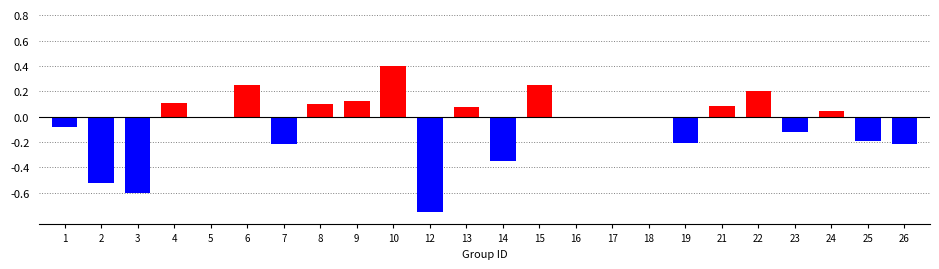

Is it true that the value at 5 is 0.0?

True